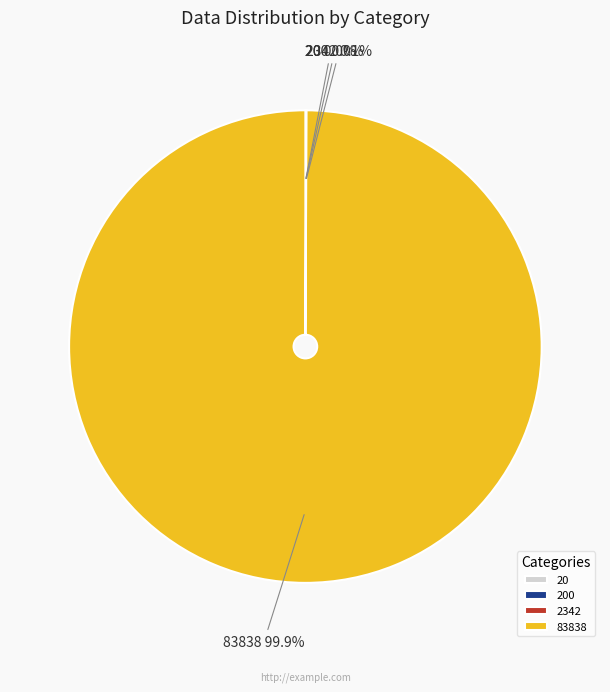

Is there a majority slice in this chart?

Yes